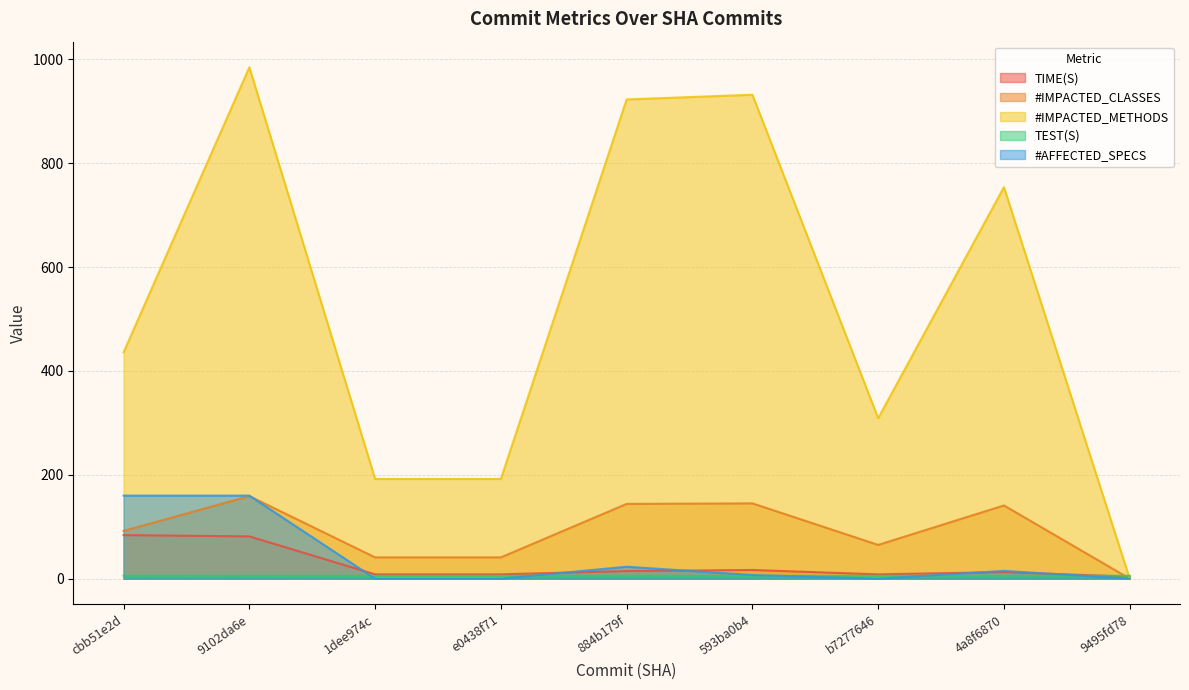

Count the number of categories in the chart.

9